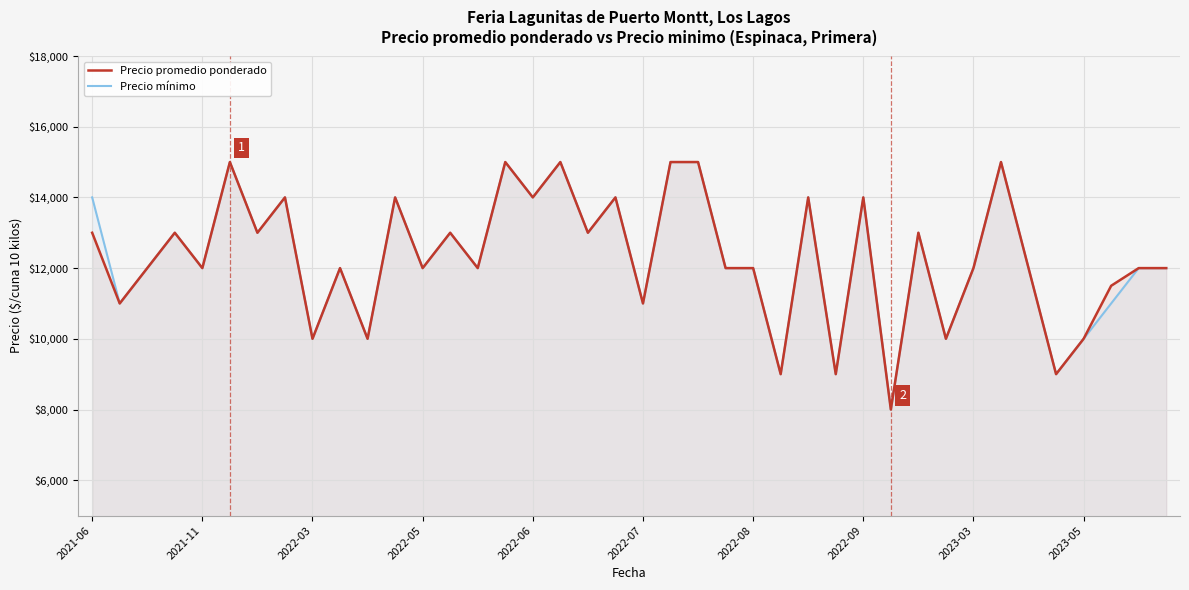

What is the difference between the maximum and minimum values in the Precio mínimo series?

7000